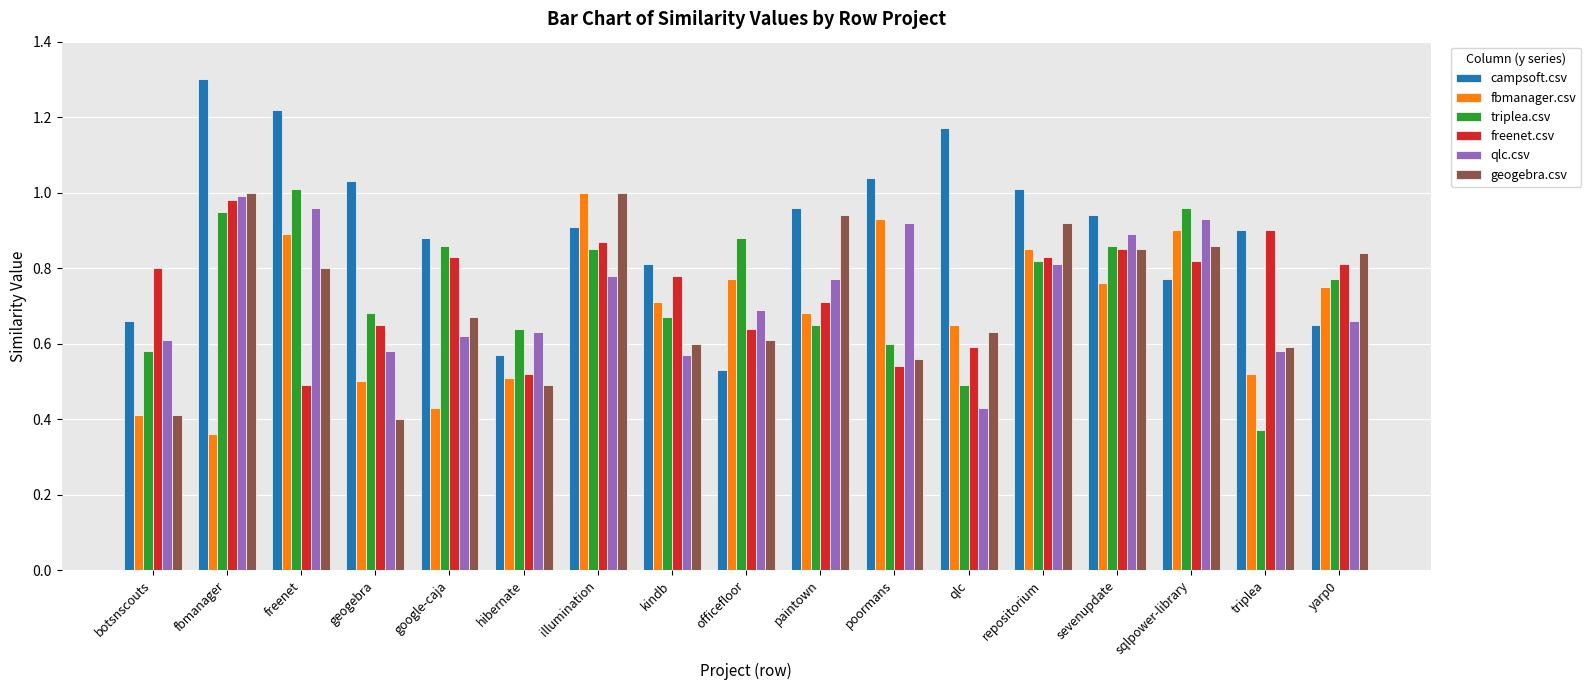

Which series changed the most between paintown and yarp0?

campsoft.csv